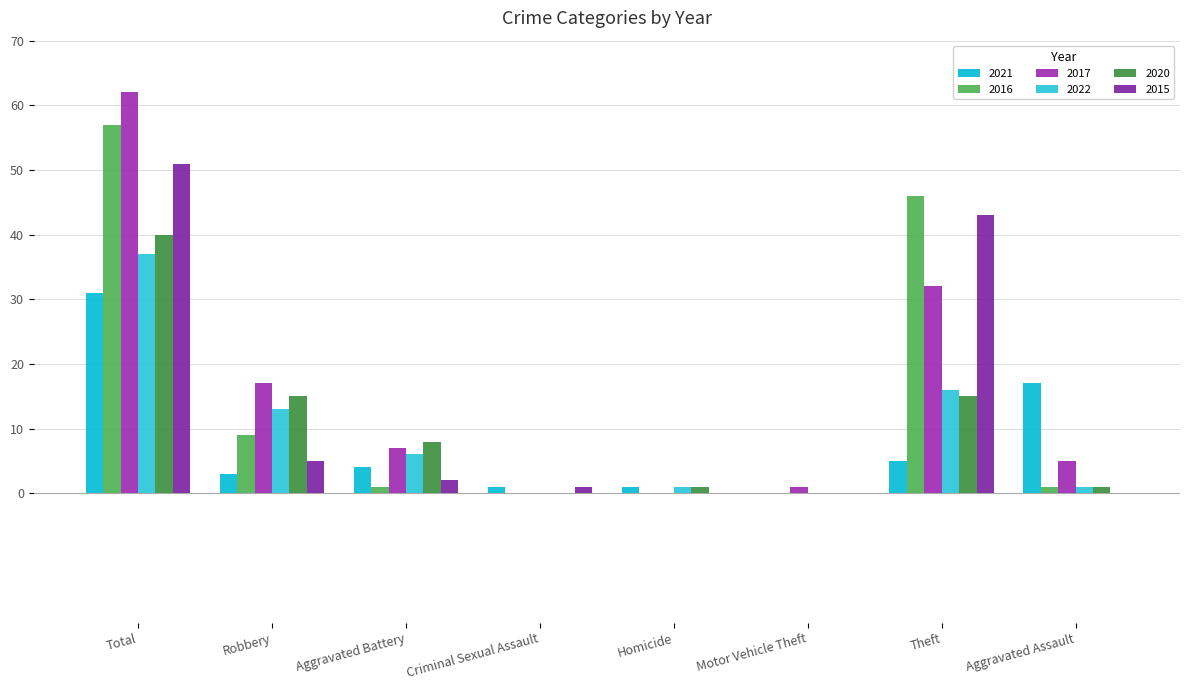

What is the spread (max minus min) of values at Homicide?

1